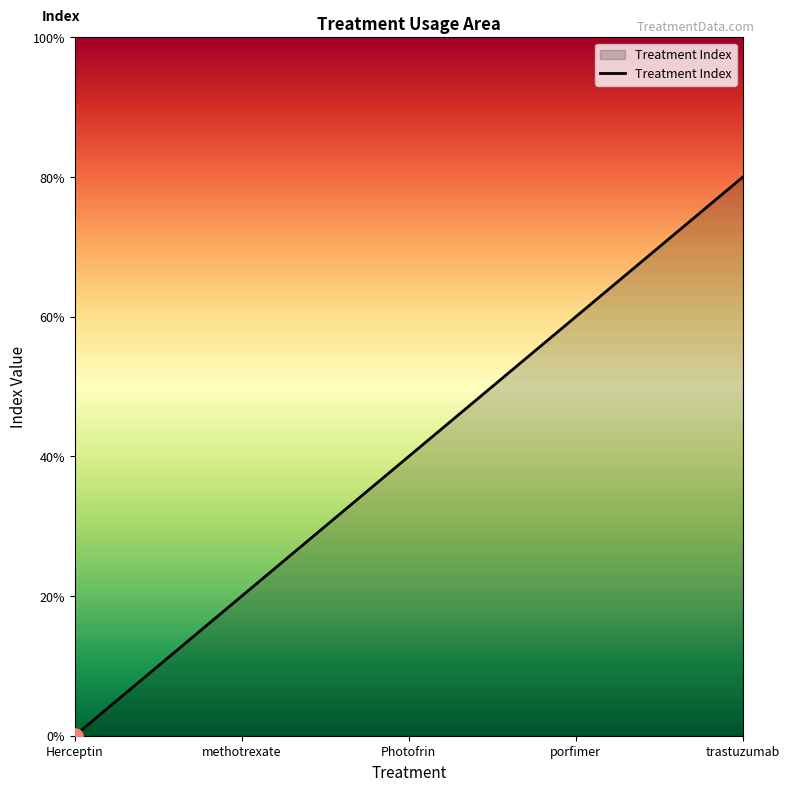

Which has a higher value, Herceptin or methotrexate?

methotrexate